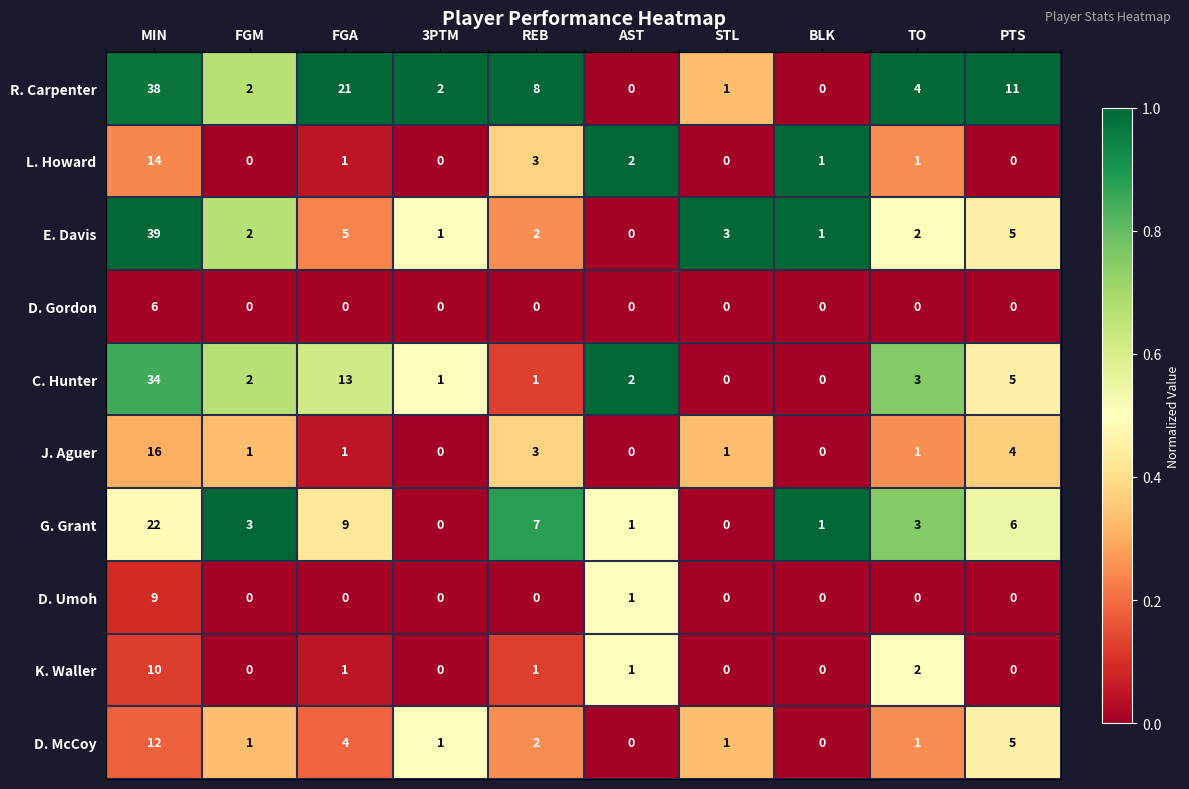

At which label does G. Grant first exceed 3?

MIN